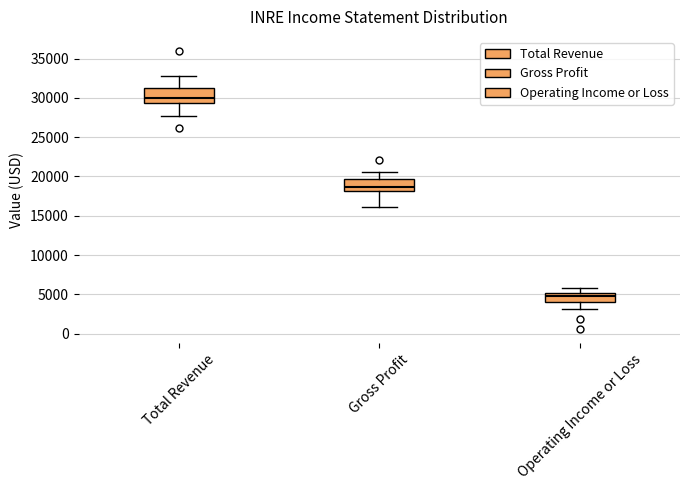

Reading left to right, transcribe this box plot: for each box, give where its median line is, the range the box spans, and where its two whiskers end, as read against the y-axis. The values are not printed on the chart, so give them approximately, as read against the axis.

Total Revenue: median 30000, box 29500 to 31500, whiskers 27500 to 33000
Gross Profit: median 18500, box 18000 to 19500, whiskers 16000 to 20500
Operating Income or Loss: median 5000 (inside the box), box 4000 to 5000, whiskers 3000 to 6000